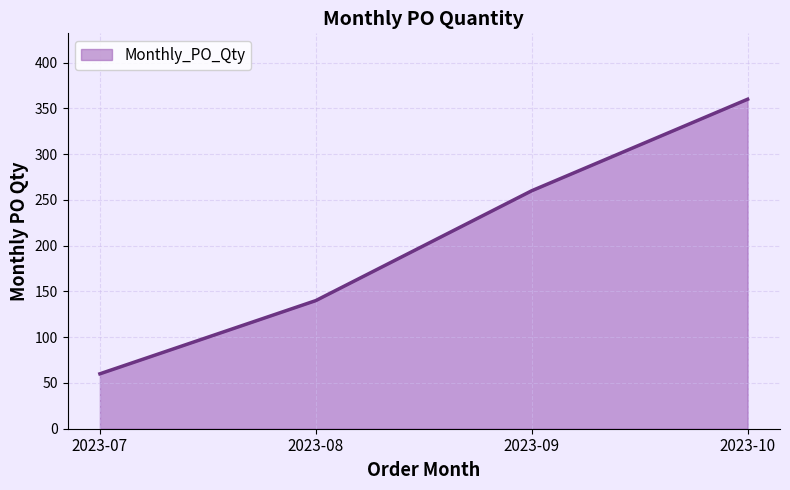

Is it true that the value at 2023-08 is 95?

False